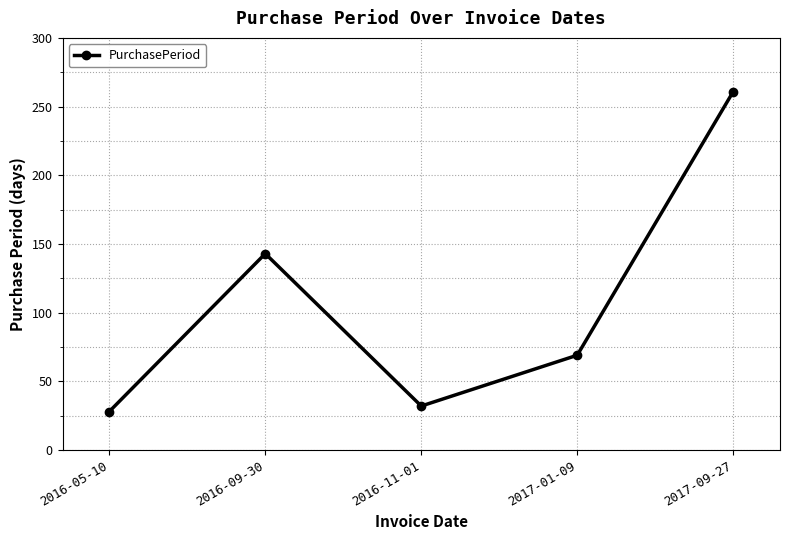

How many lines are shown in the chart?

1